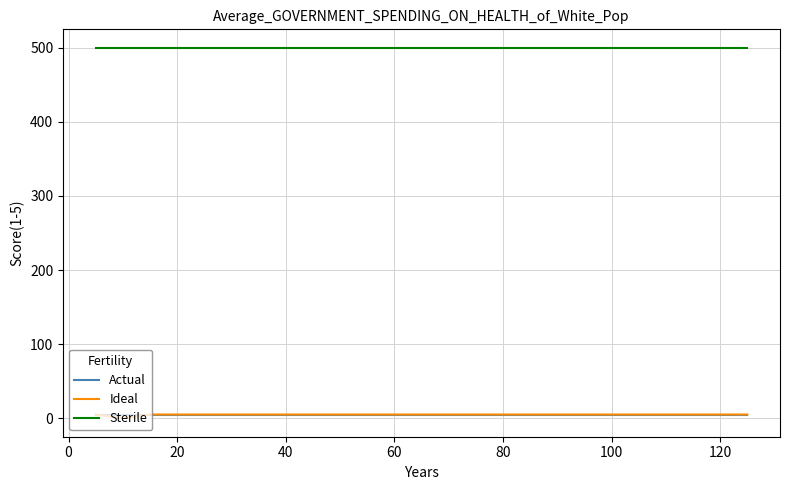

In Ideal, how many points are lower than both neighbors (excluding endpoints)?

1